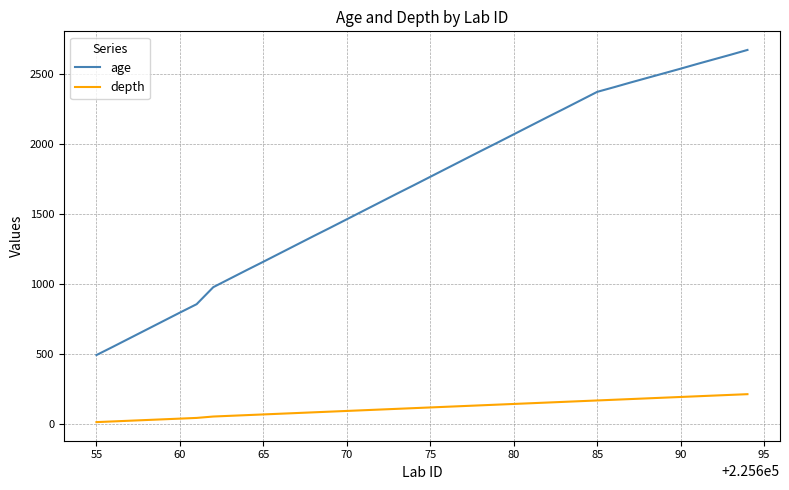

Which series has the largest total across all categories?

age